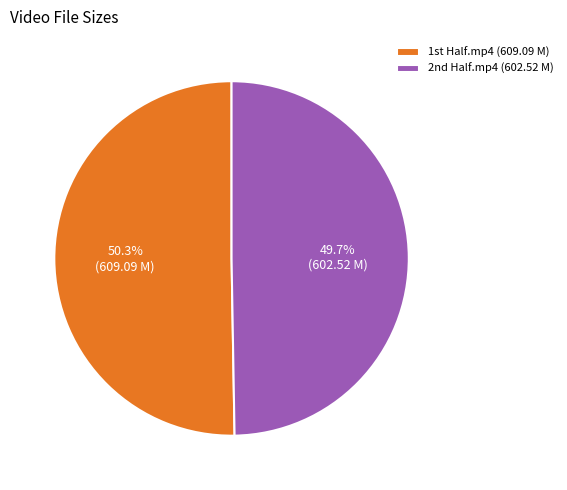

Does any single category account for the majority?

Yes